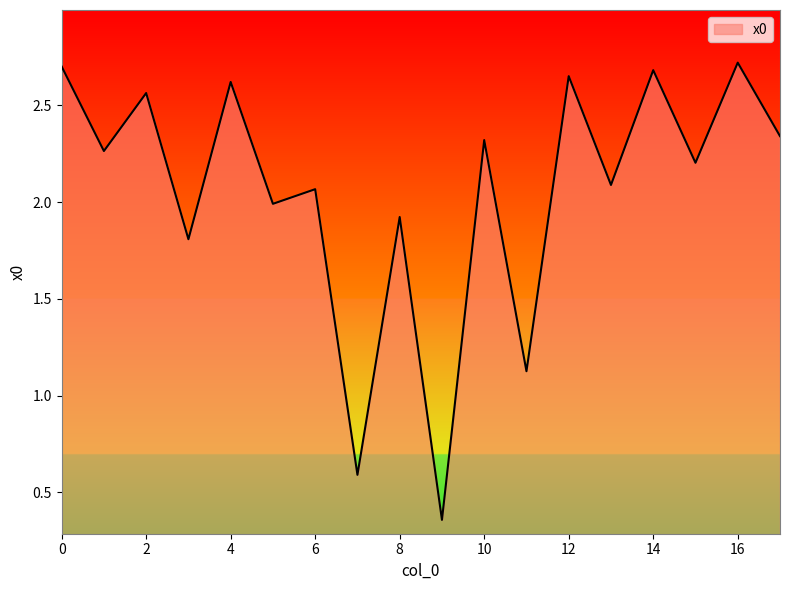

How many categories are shown in the chart?

18